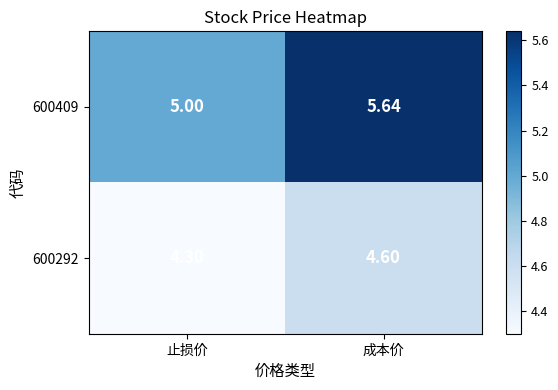

Rank the series by their maximum value, from highest to lowest.

600409, 600292